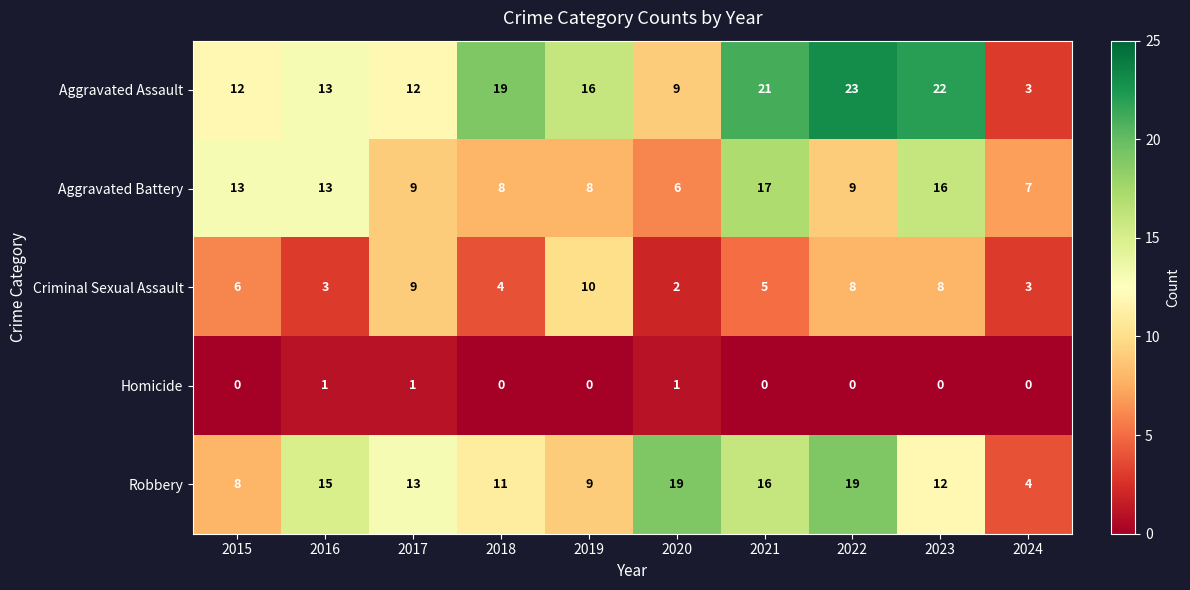

What is the highest value of the Aggravated Assault series?

23